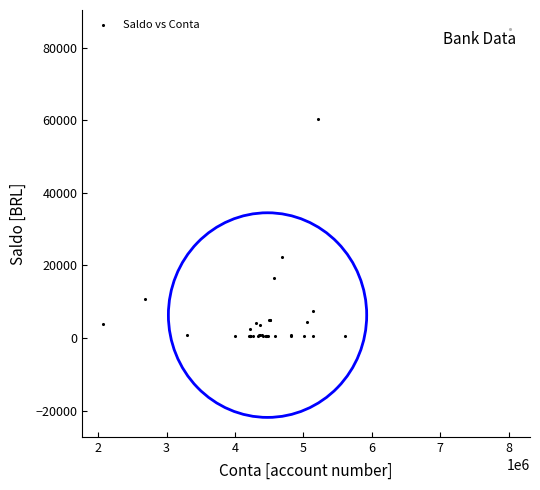

What Y value in the scatter plot is closest to 42767?

60362.3